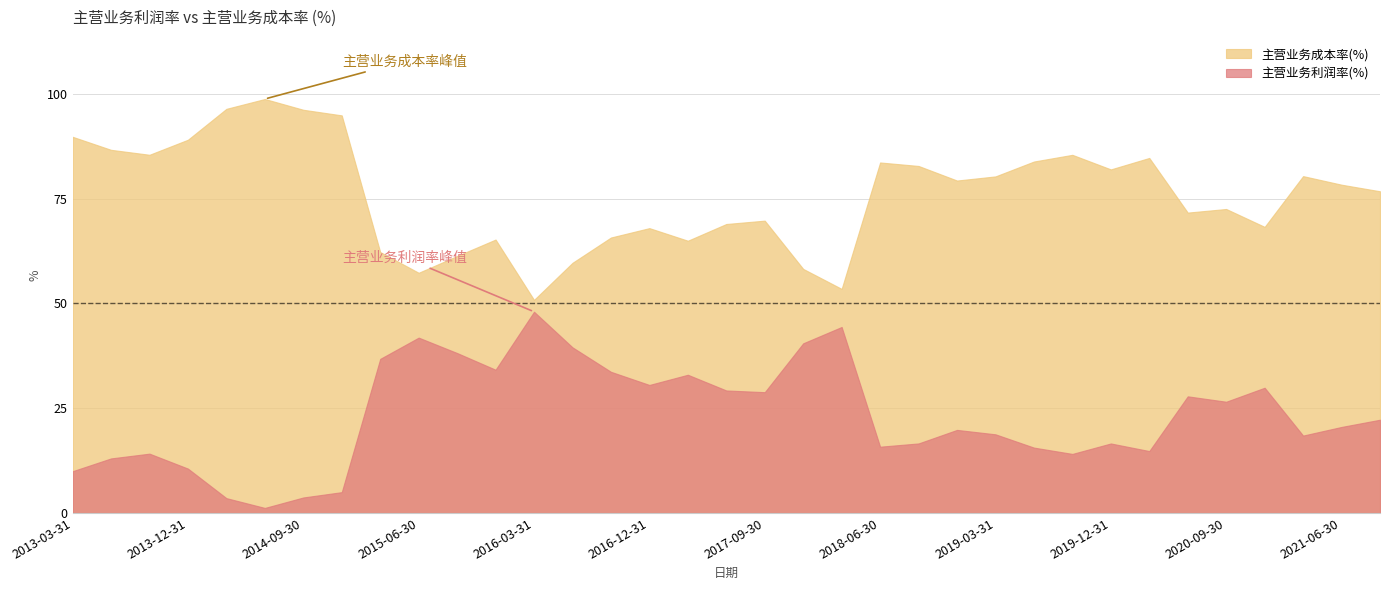

Read the 主营业务成本率(%) value at 2014-06-30.

98.8